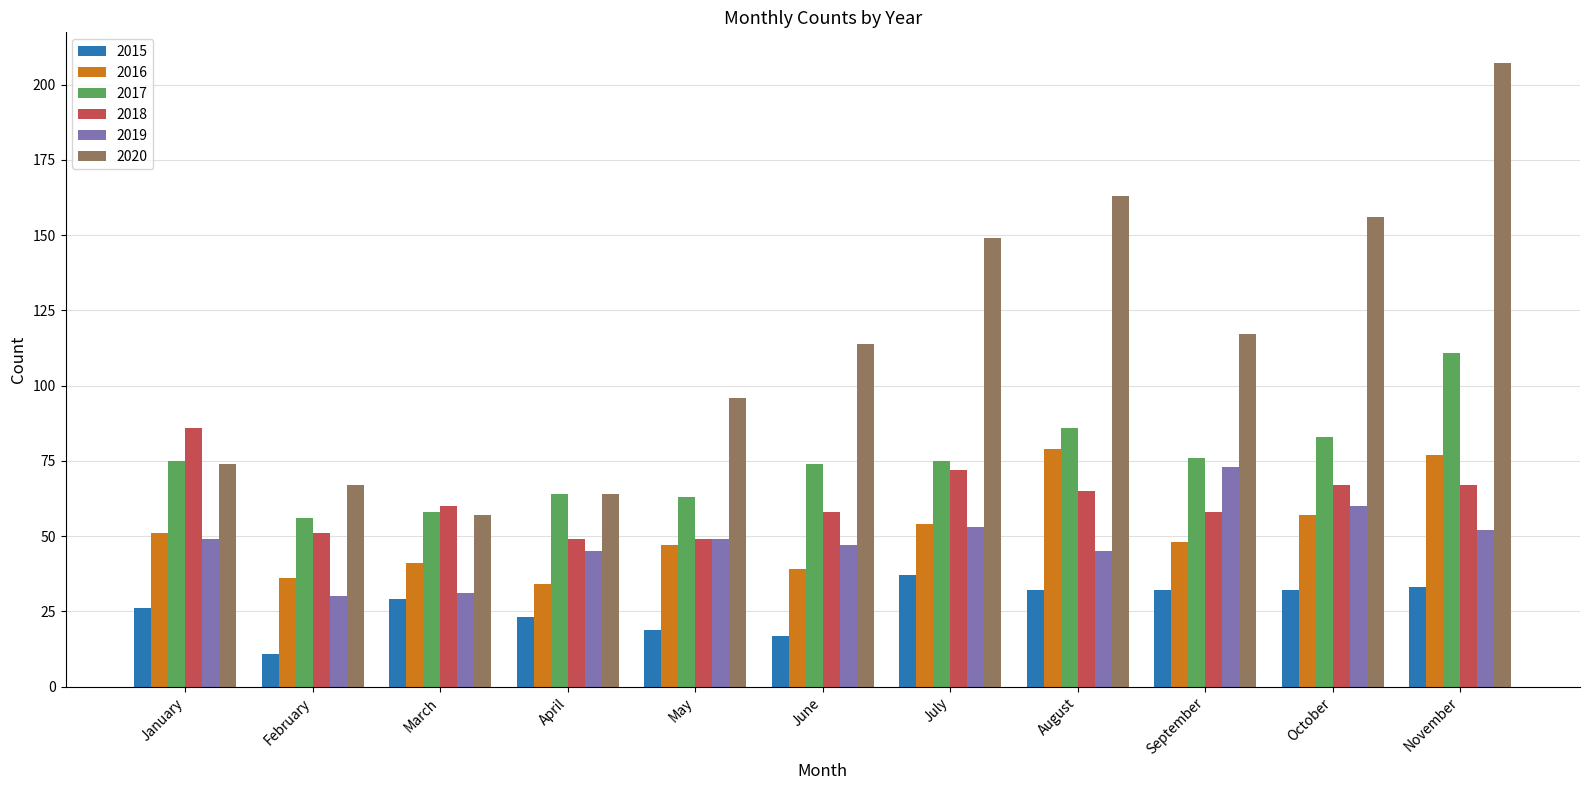

At which category is the sum across all series the highest?

November